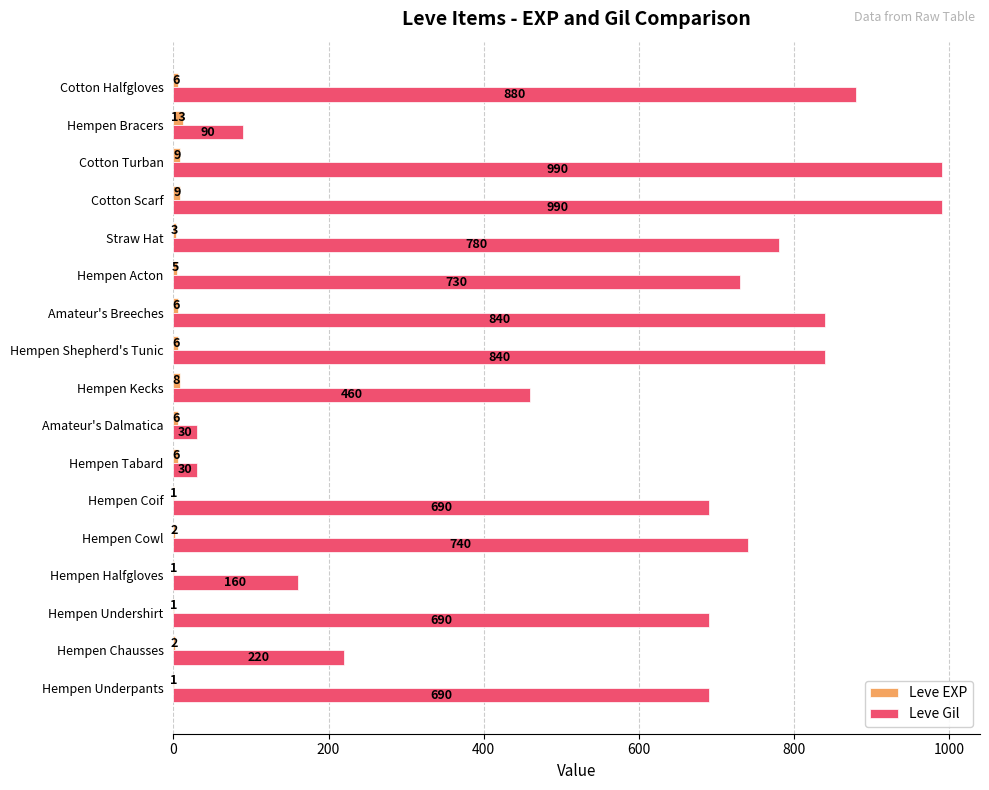

What is the total value across all series at Straw Hat?

783